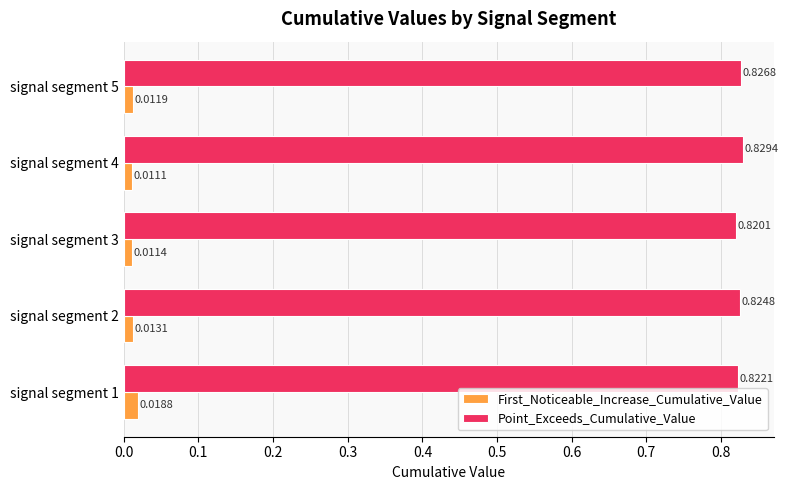

At which label does First_Noticeable_Increase_Cumulative_Value reach its minimum?

signal segment 4